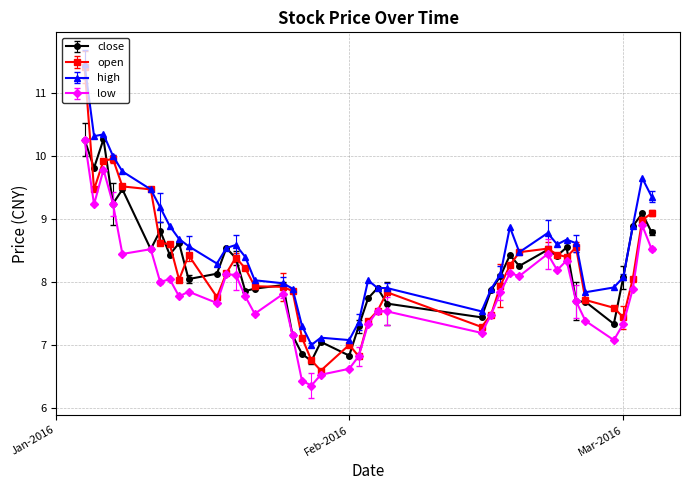

What is the maximum value for low?

10.3